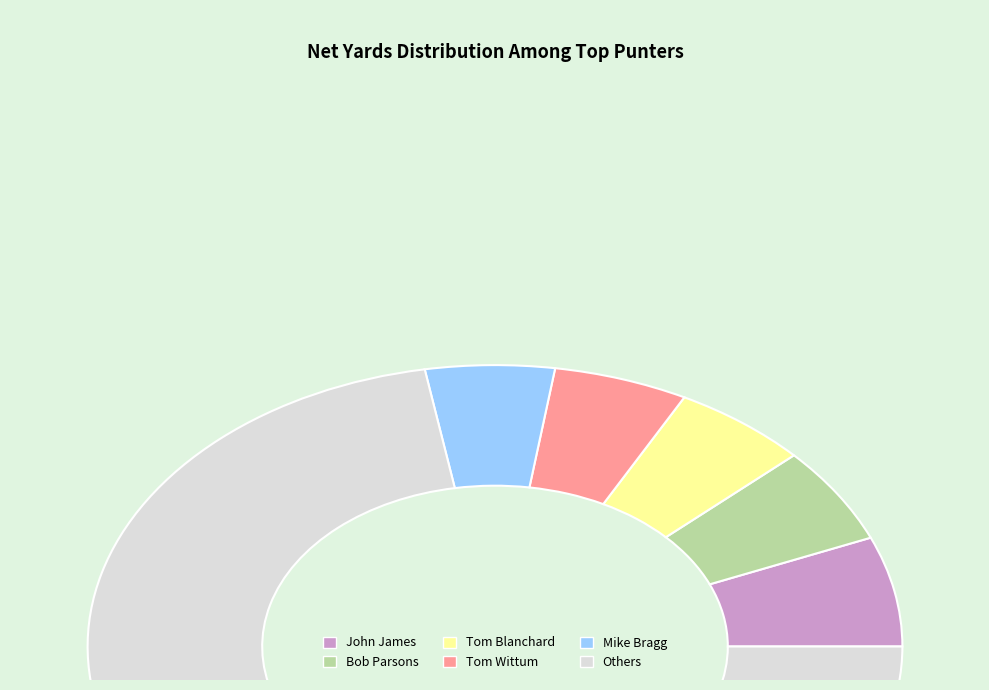

Does any single category account for the majority?

Yes